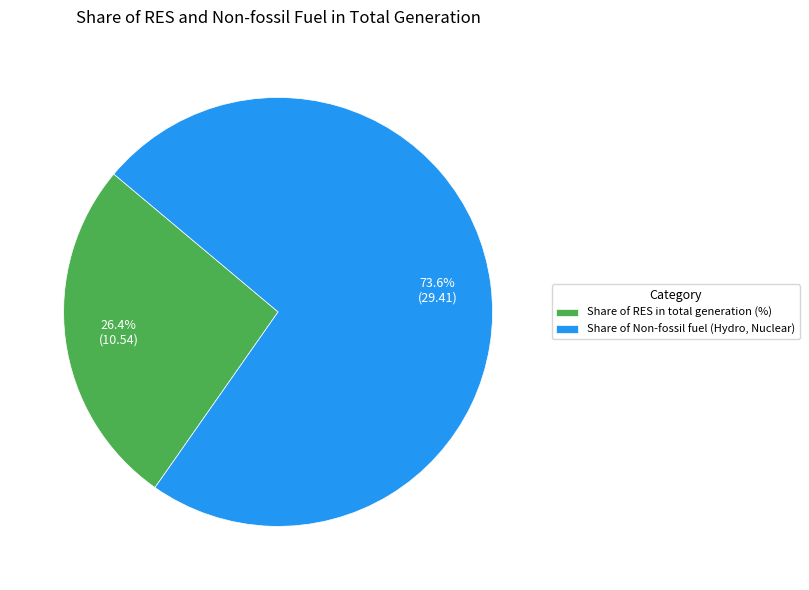

How many slices are in this pie chart?

2